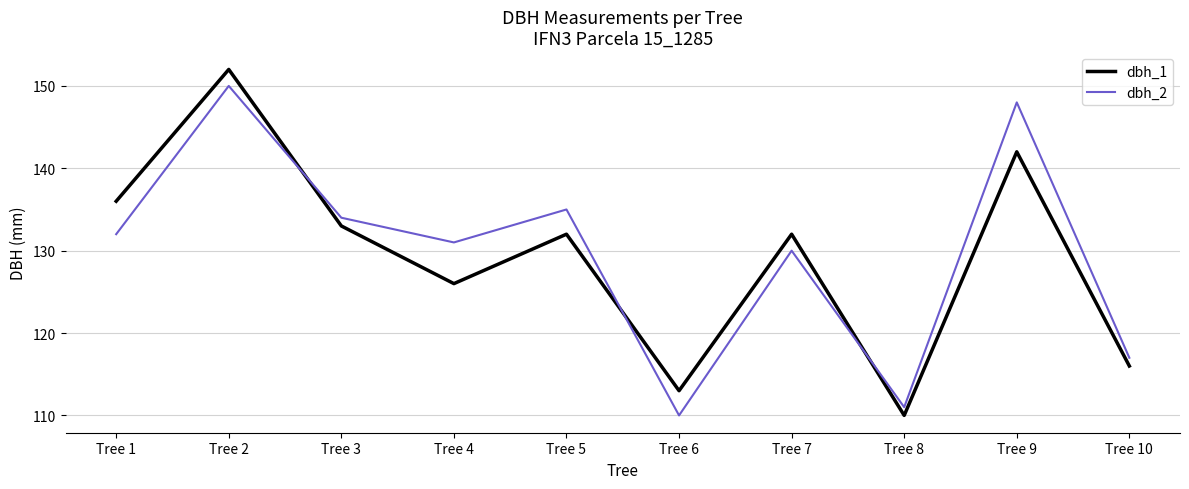

What is the maximum value shown in the chart?

152